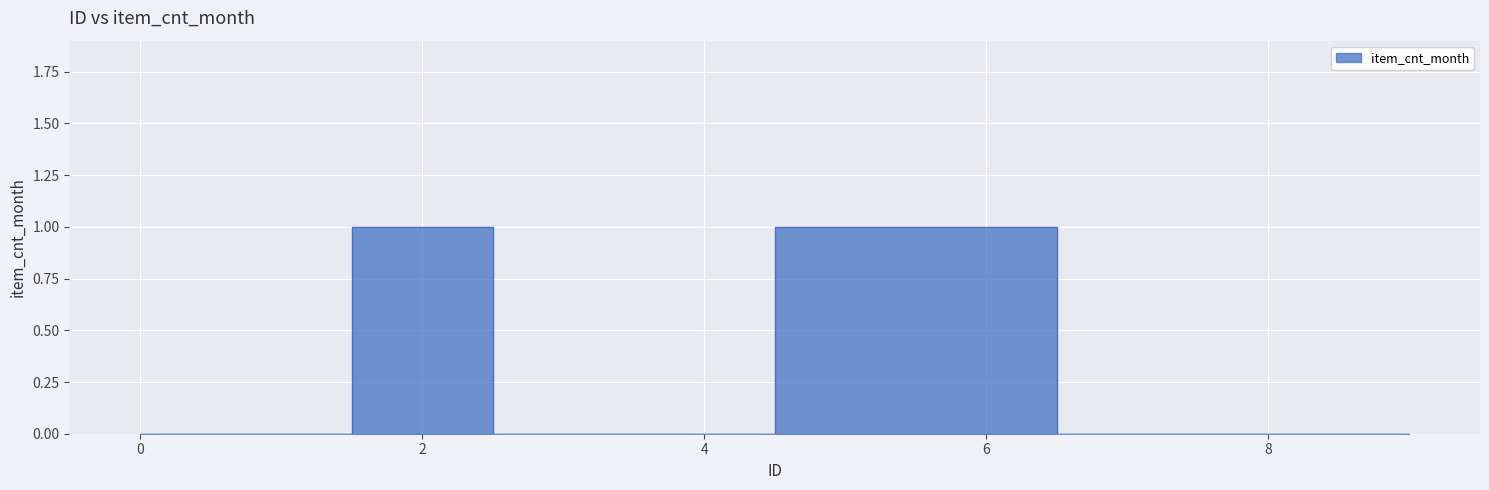

Reading left to right, what are all the values shown in this chart?

0	0	1	0	0	1	1	0	0	0